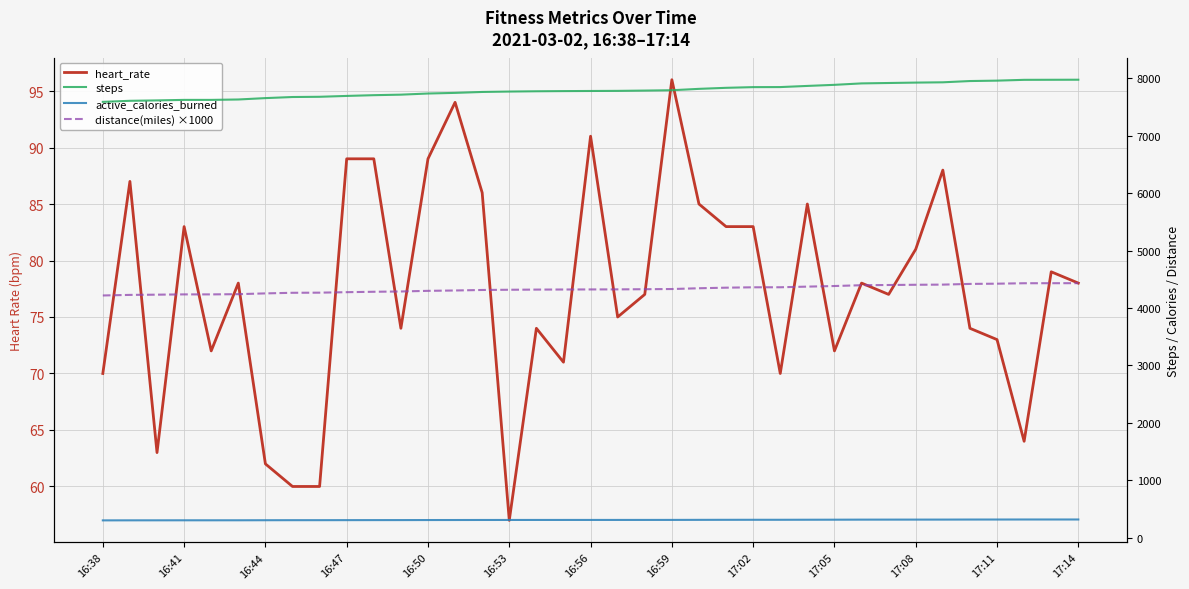

Reading right to left, transcribe all the data shown in this chart.

heart_rate: 78.0	79.0	64.0	73.0	74.0	88.0	81.0	77.0	78.0	72.0	85.0	70.0	83.0	83.0	85.0	96.0	77.0	75.0	91.0	71.0	74.0	57.0	86.0	94.0	89.0	74.0	89.0	89.0	60.0	60.0	62.0	78.0	72.0	83.0	63.0	87.0	70.0
steps: 7972.0	7971.0	7970.0	7956.0	7949.0	7927.0	7922.0	7915.0	7908.0	7883.0	7864.0	7844.0	7843.0	7831.0	7813.0	7789.0	7783.0	7778.0	7776.0	7774.0	7771.0	7766.0	7759.0	7743.0	7732.0	7712.0	7703.0	7690.0	7675.0	7671.0	7652.0	7628.0	7621.0	7621.0	7612.0	7605.0	7587.0
active_calories_burned: 318.9	318.8	318.8	318.2	318.0	317.1	316.9	316.6	316.3	315.3	314.6	313.8	313.7	313.2	312.5	311.6	311.3	311.1	311.0	311.0	310.8	310.6	310.4	309.7	309.3	308.5	308.1	307.6	307.0	306.8	306.1	305.1	304.8	304.8	304.5	304.2	303.5
distance(miles) ×1000: 4431.4	4430.8	4430.2	4422.5	4418.6	4406.3	4403.6	4399.7	4395.8	4381.9	4371.3	4360.2	4359.6	4353.0	4343.0	4329.6	4326.3	4323.5	4322.4	4321.3	4319.6	4316.8	4313.0	4304.1	4297.9	4286.8	4281.8	4274.6	4266.3	4264.0	4253.5	4240.1	4236.2	4236.2	4231.2	4227.3	4217.3